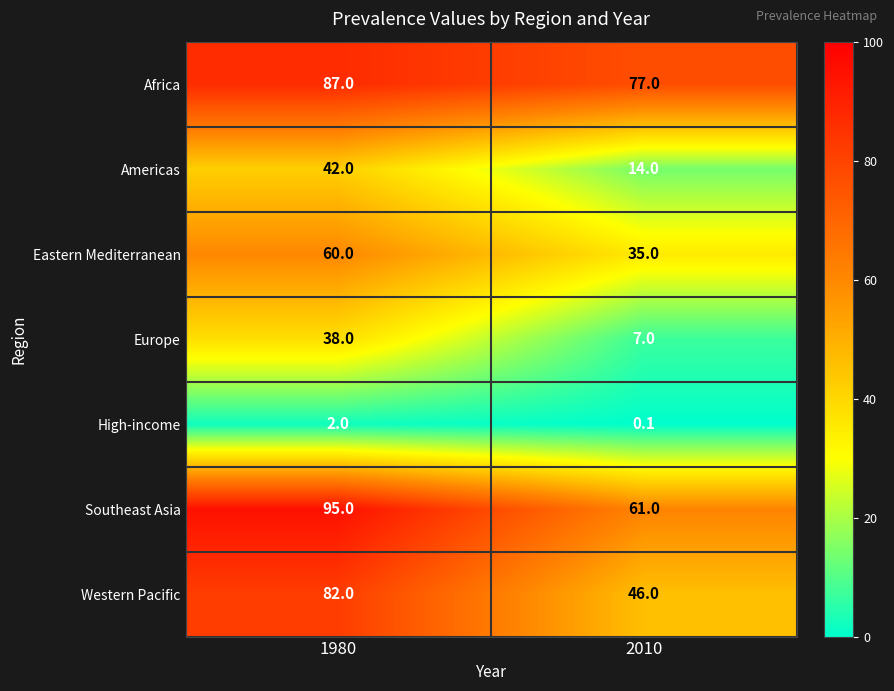

Which series has the widest spread of values?

Western Pacific